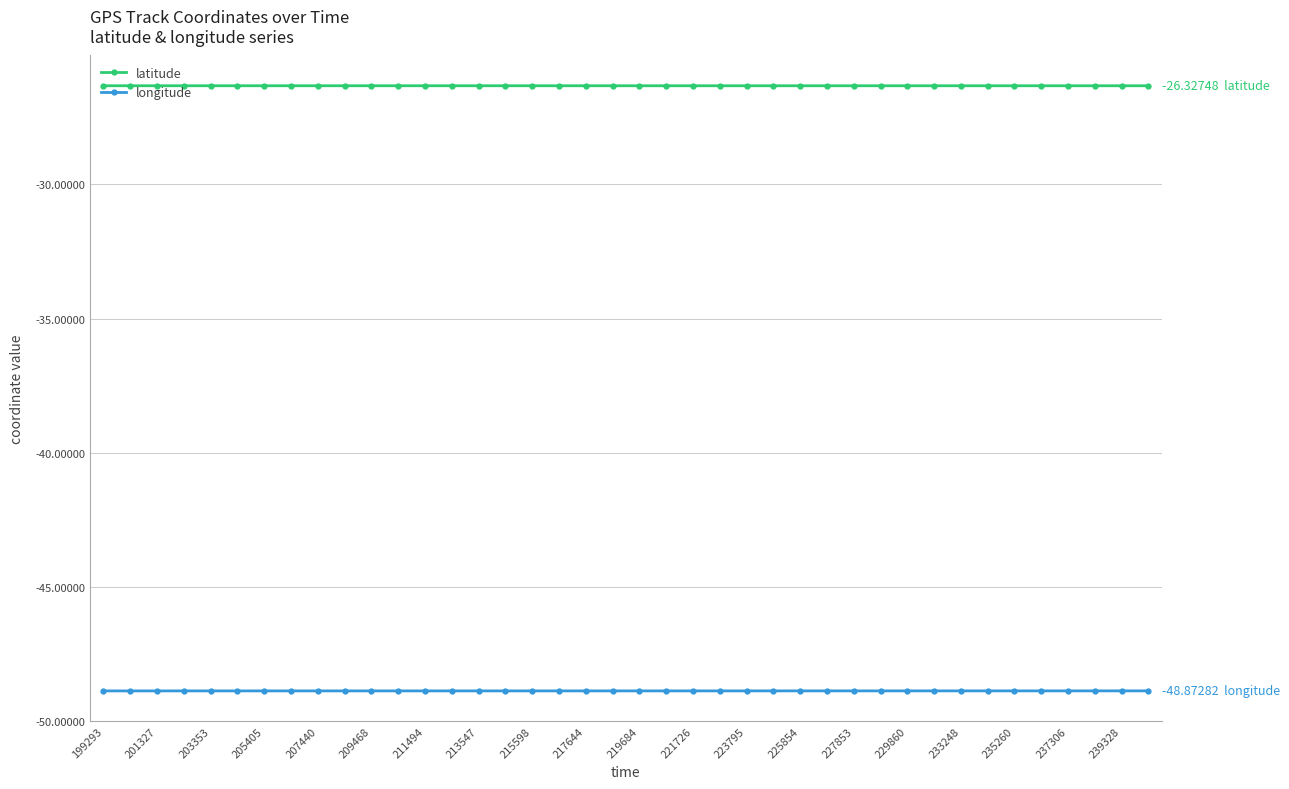

What is the sum of all latitude values?

-1053.1